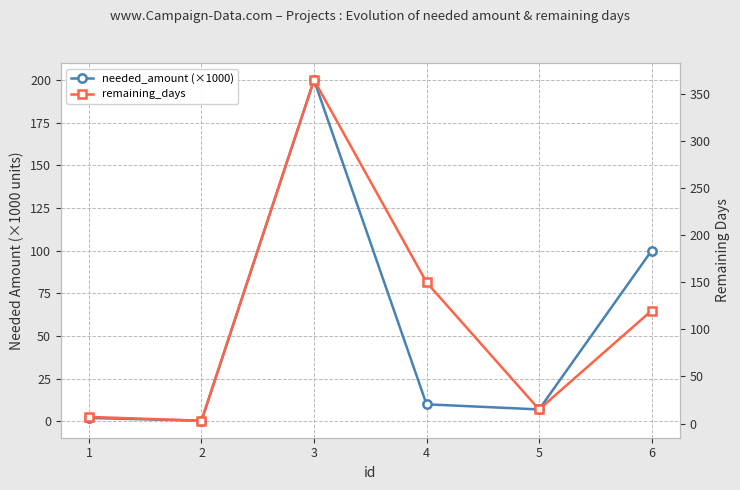

What is the minimum value shown in the chart?

0.4